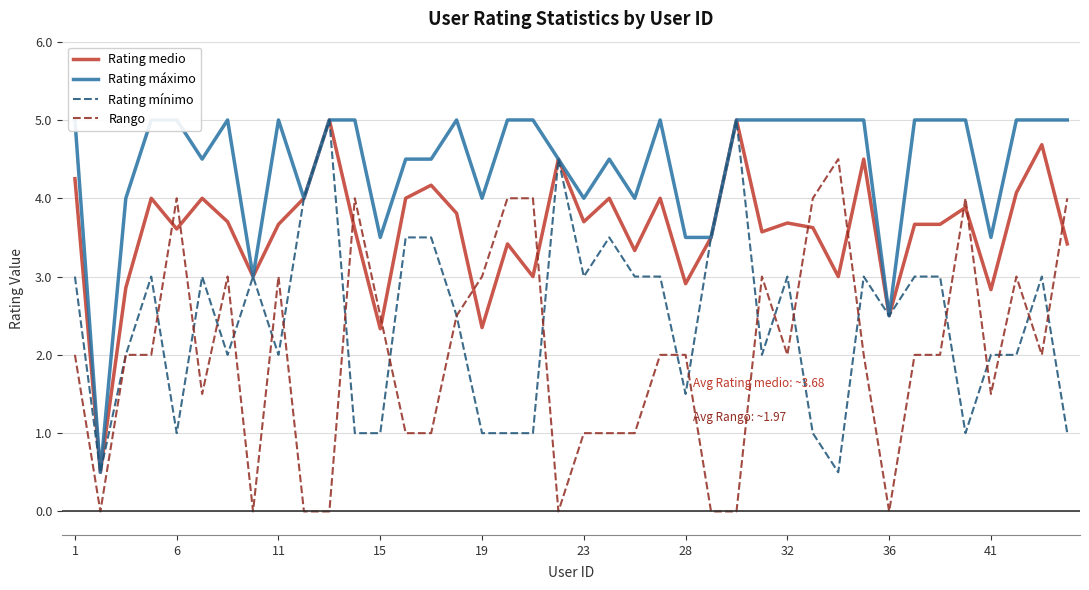

The Rating medio series shows 2.0 at 41. True or false?

False